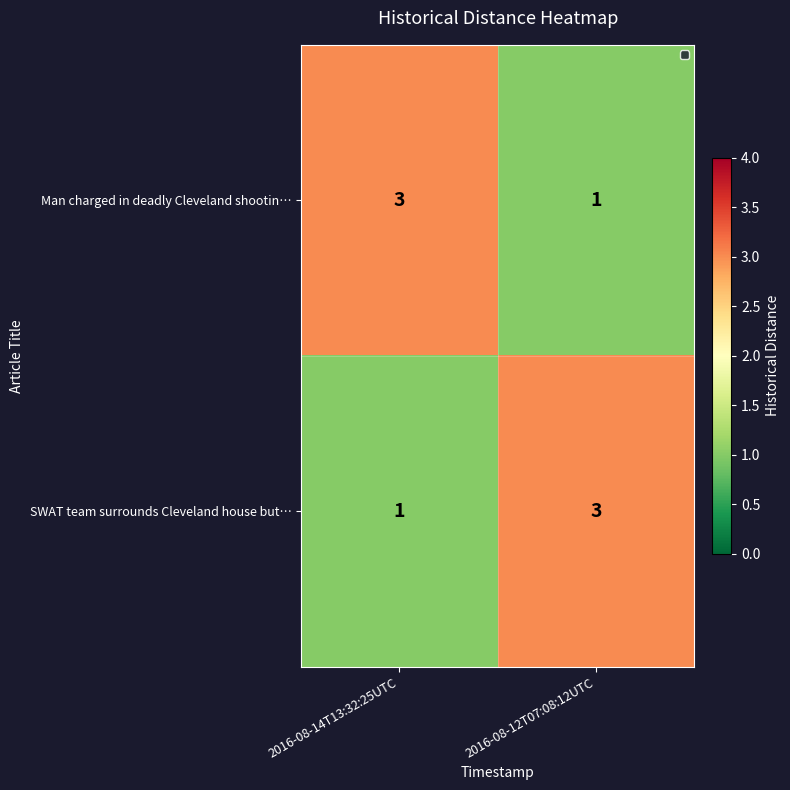

List the labels in order of SWAT team surrounds Cleveland house but… value, largest first.

2016-08-12T07:08:12UTC, 2016-08-14T13:32:25UTC